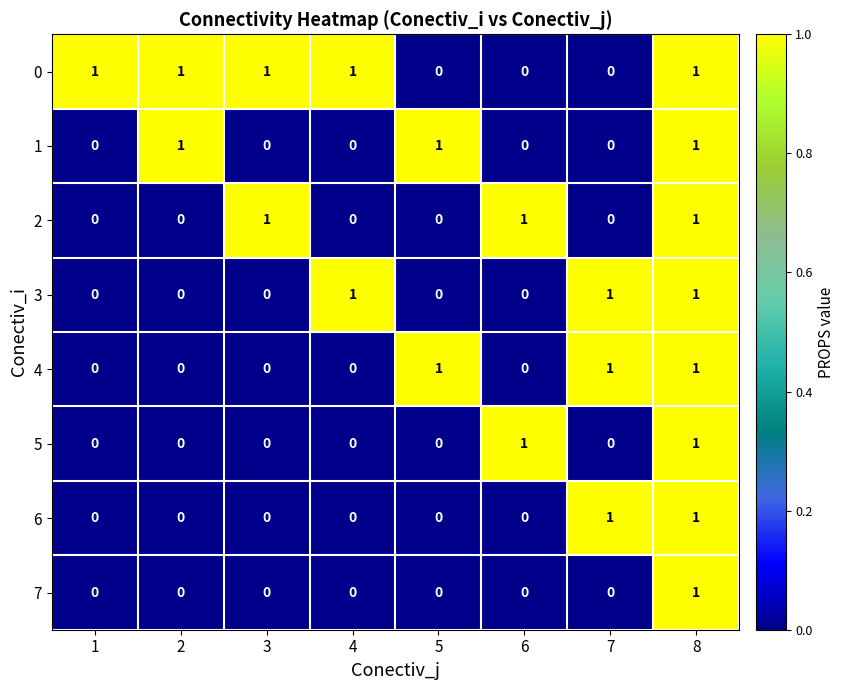

The 7 series shows 0 at 6. True or false?

True